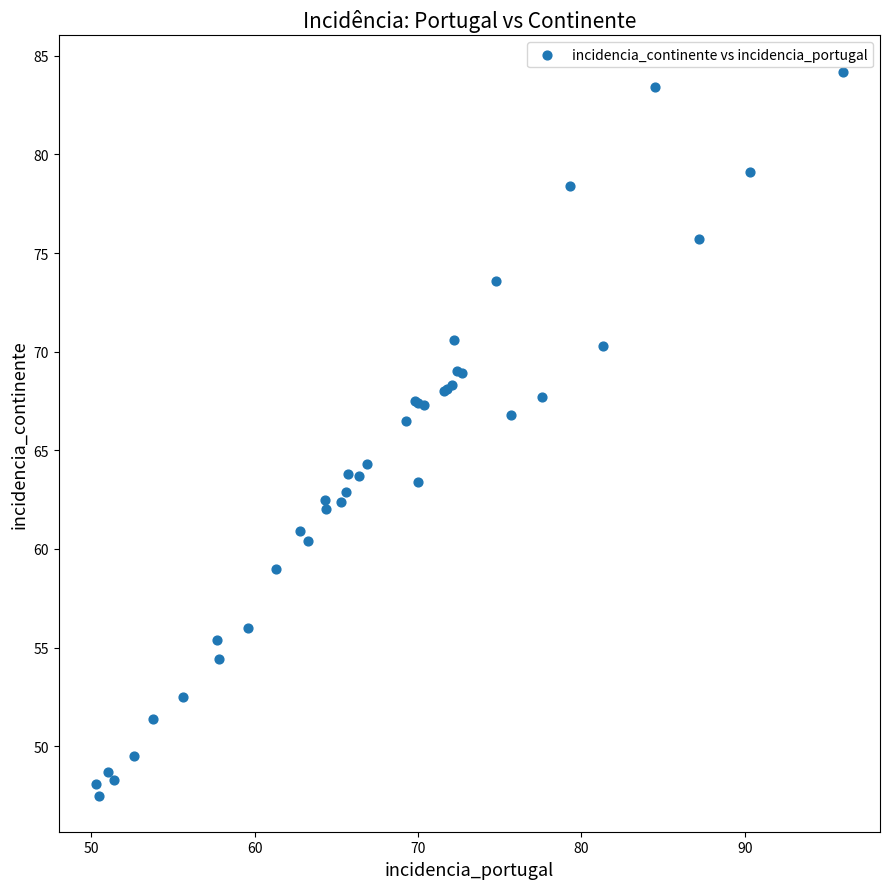

What Y value in the scatter plot is closest to 65?

64.3